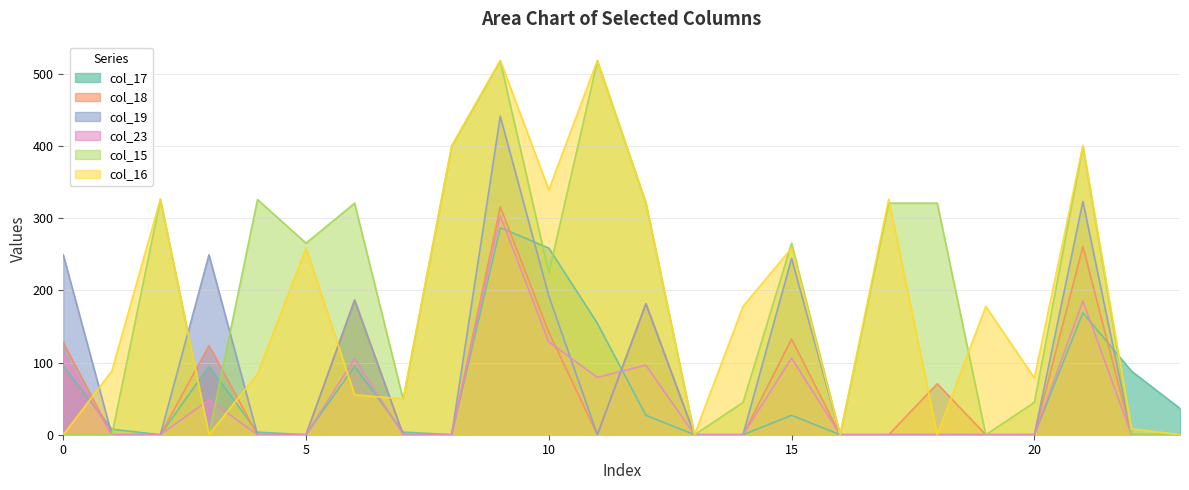

Which series has the largest total across all categories?

col_15